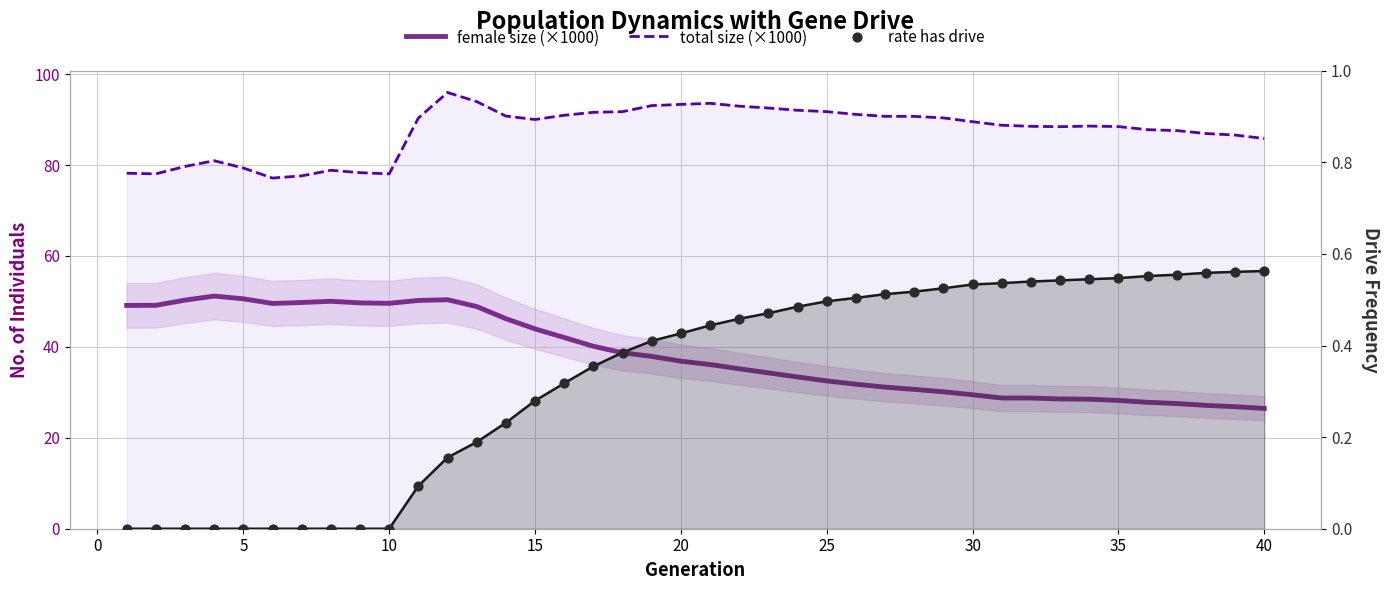

Which series has the largest total across all categories?

total size (×1000)